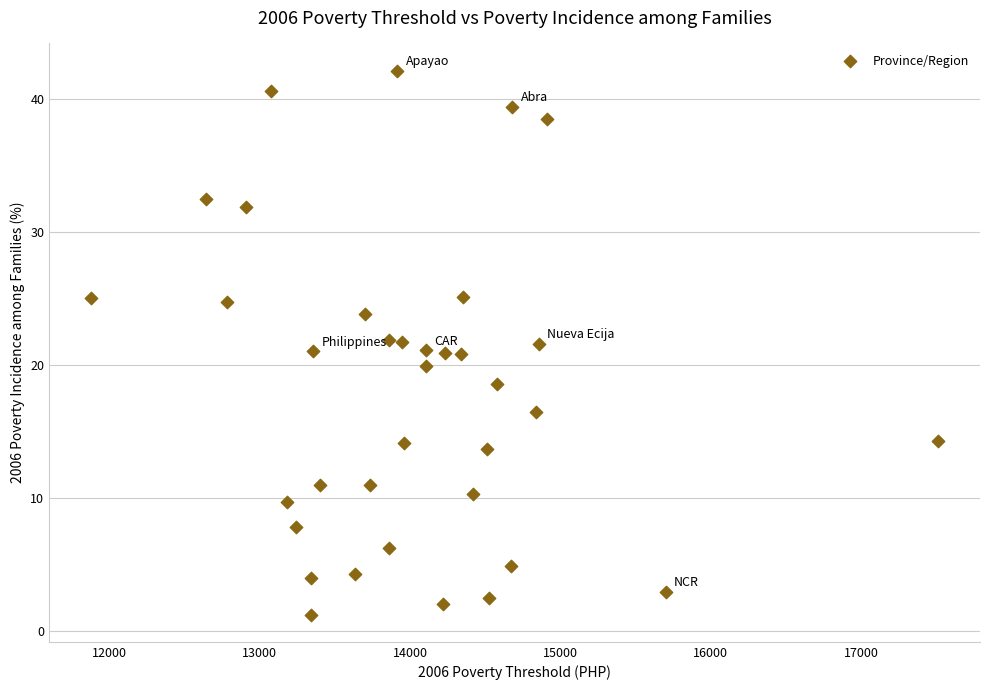

What is the range of Y values (max minus min)?

40.9